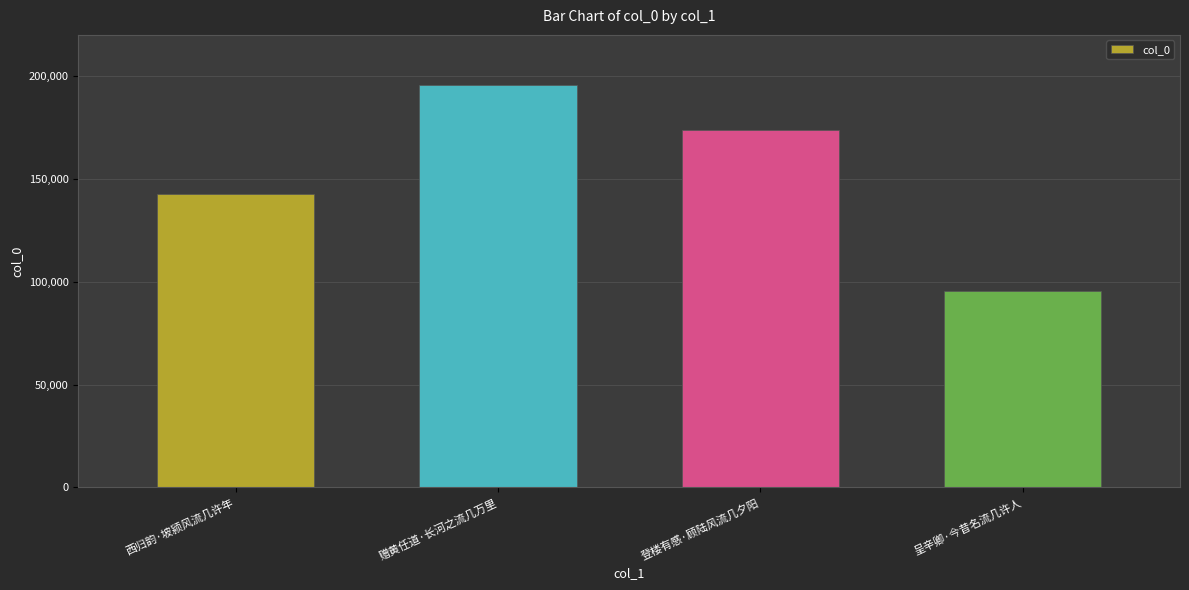

How many data points are less than 173699?

2